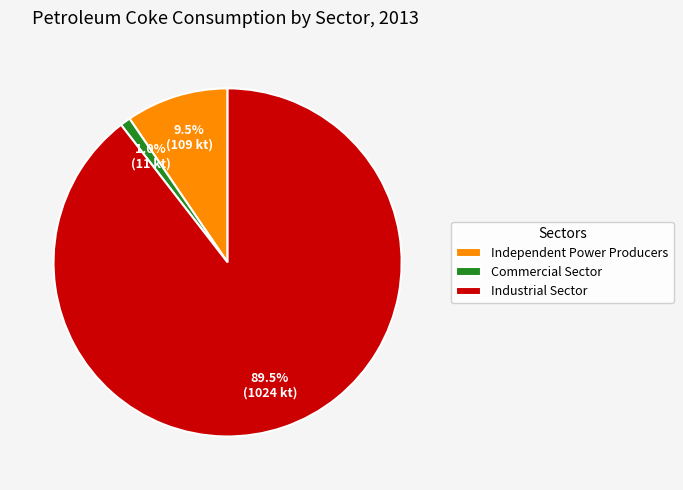

What is the majority slice?

Industrial Sector